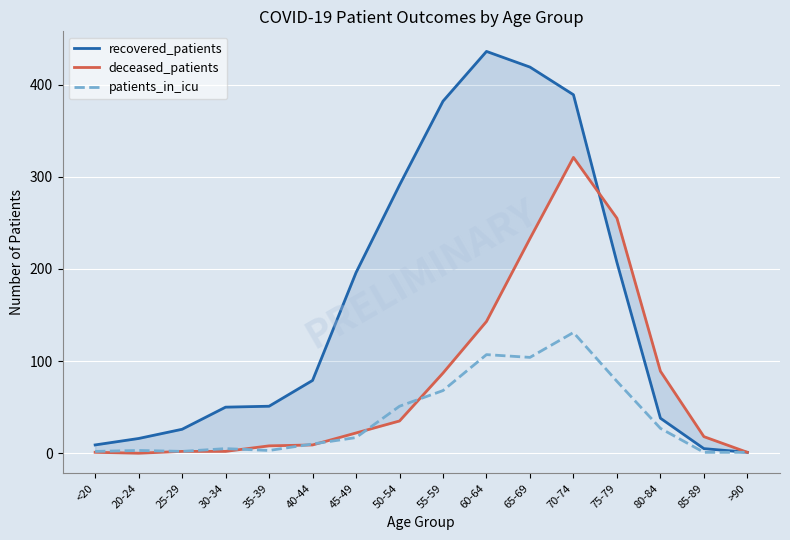

At which category is the sum across all series the highest?

70-74